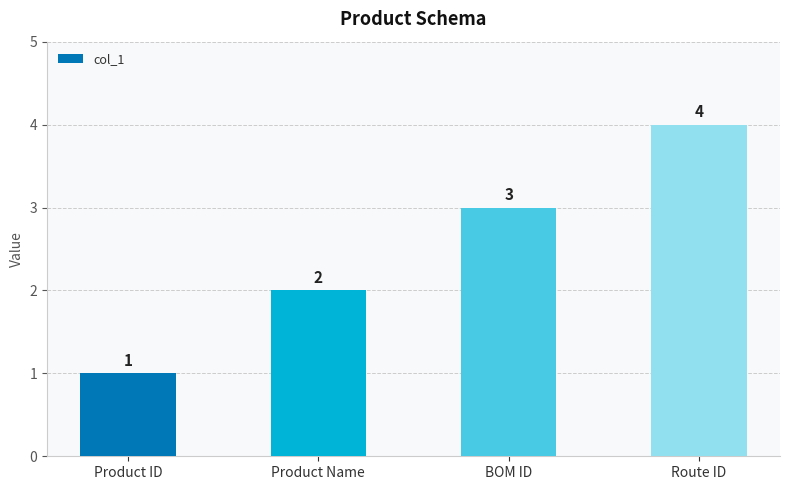

Are the bars grouped side by side (vs. stacked)?

No